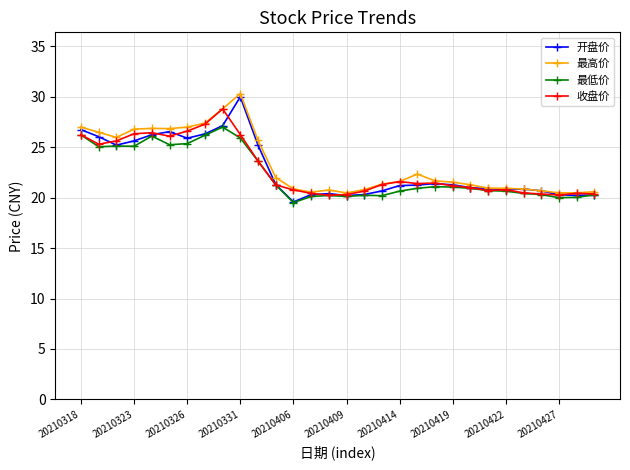

Which series has the widest spread of values?

开盘价